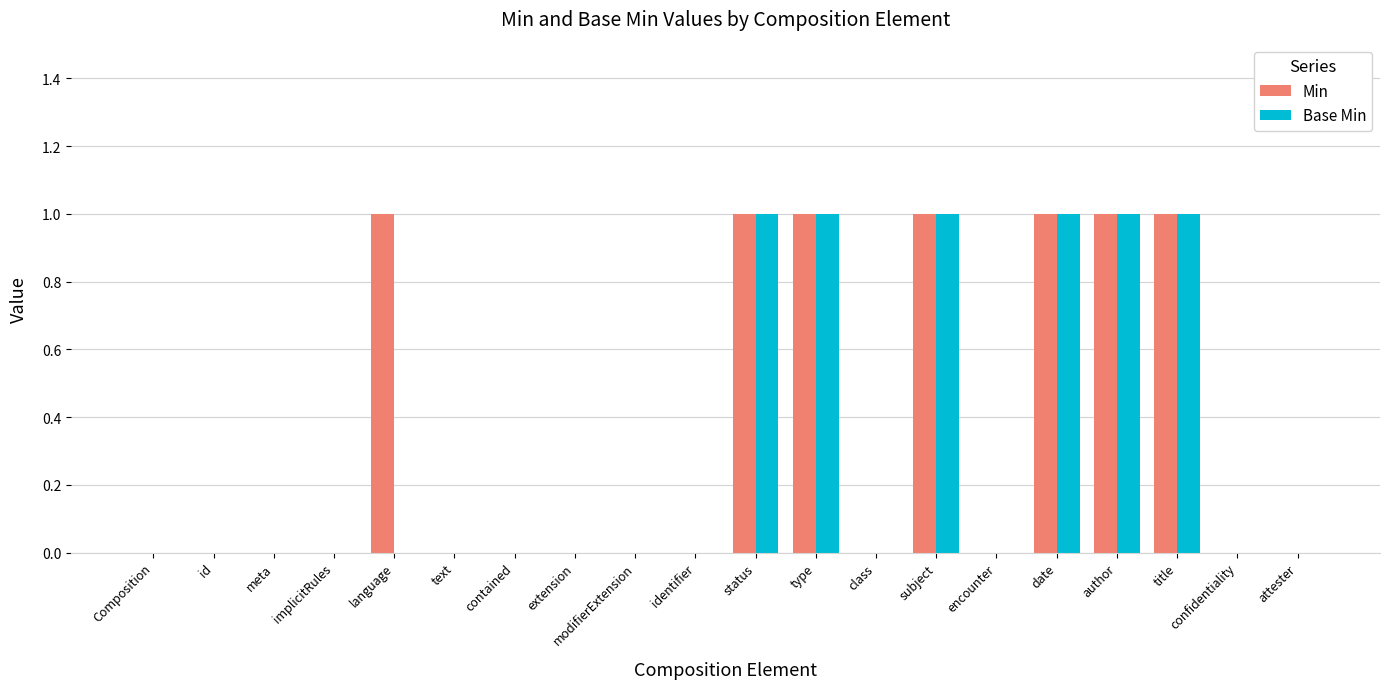

Reading left to right, list all the values displayed in this chart.

Min: Composition=0	id=0	meta=0	implicitRules=0	language=1	text=0	contained=0	extension=0	modifierExtension=0	identifier=0	status=1	type=1	class=0	subject=1	encounter=0	date=1	author=1	title=1	confidentiality=0	attester=0
Base Min: Composition=0	id=0	meta=0	implicitRules=0	language=0	text=0	contained=0	extension=0	modifierExtension=0	identifier=0	status=1	type=1	class=0	subject=1	encounter=0	date=1	author=1	title=1	confidentiality=0	attester=0